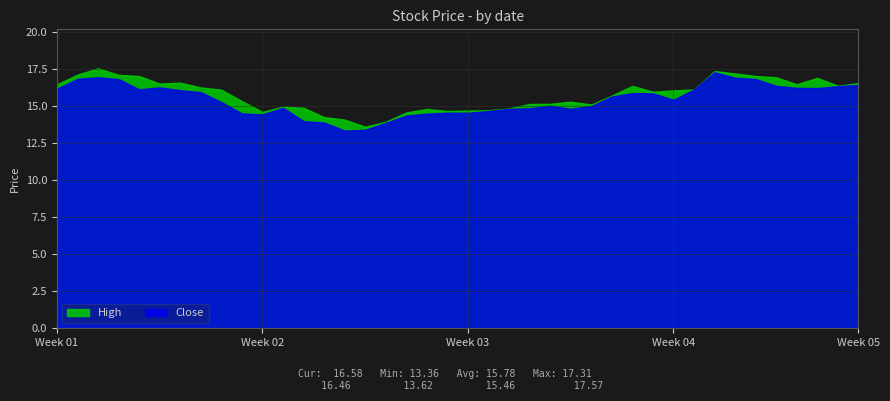

What is the highest value of the Close series?

17.3